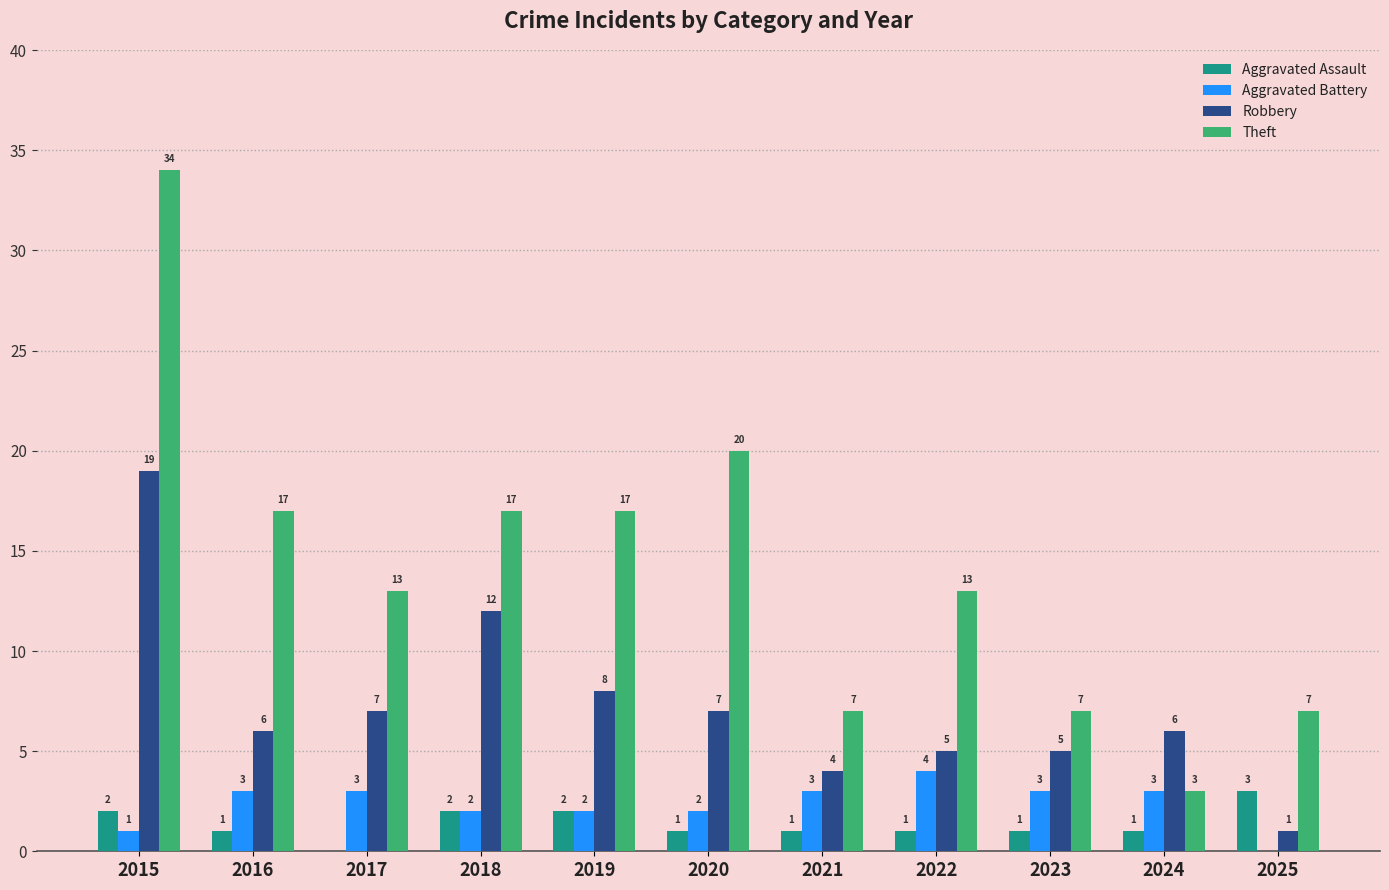

Is the value of Aggravated Assault at 2018 greater than the value of Aggravated Battery at 2024?

No